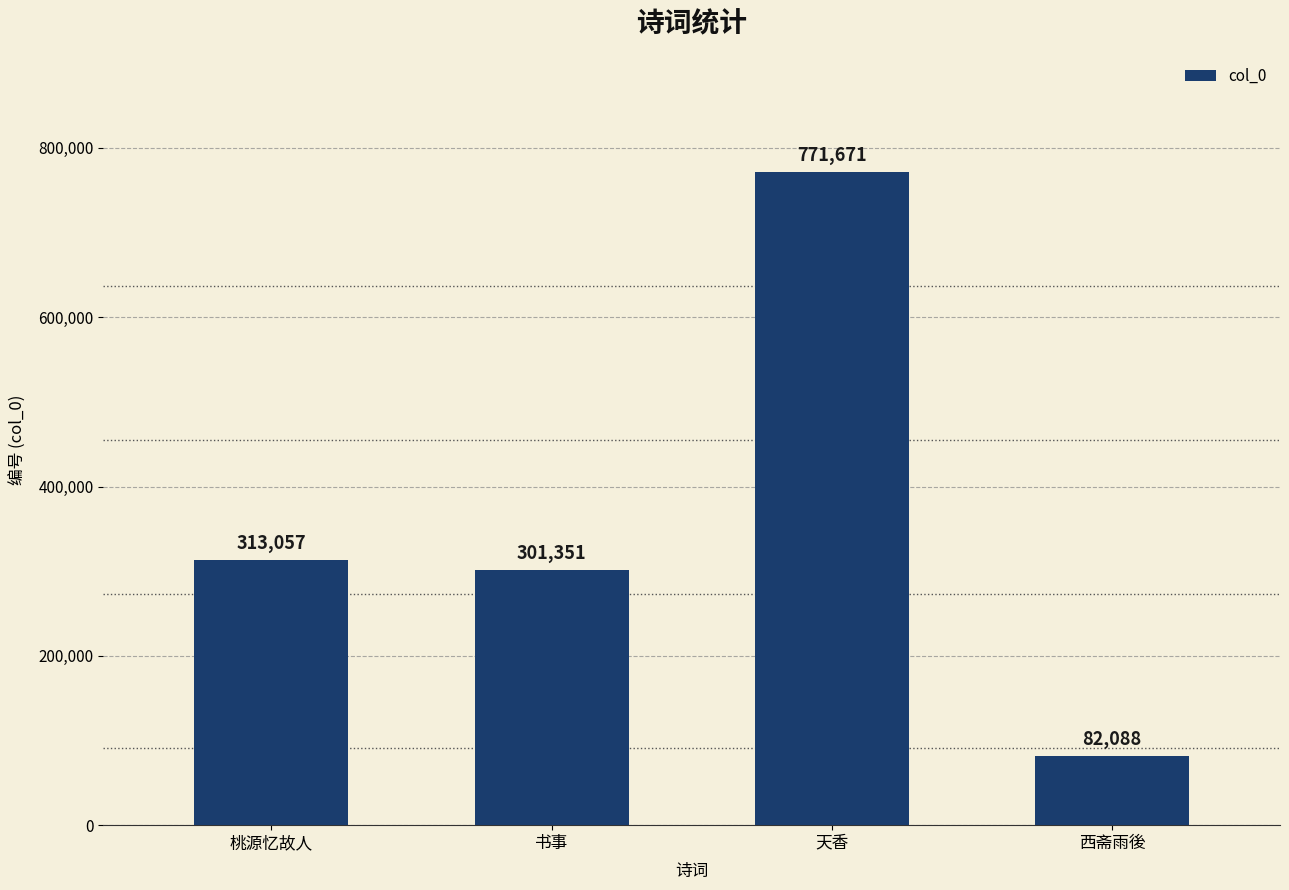

Which has a higher value, 天香 or 西斋雨後?

天香